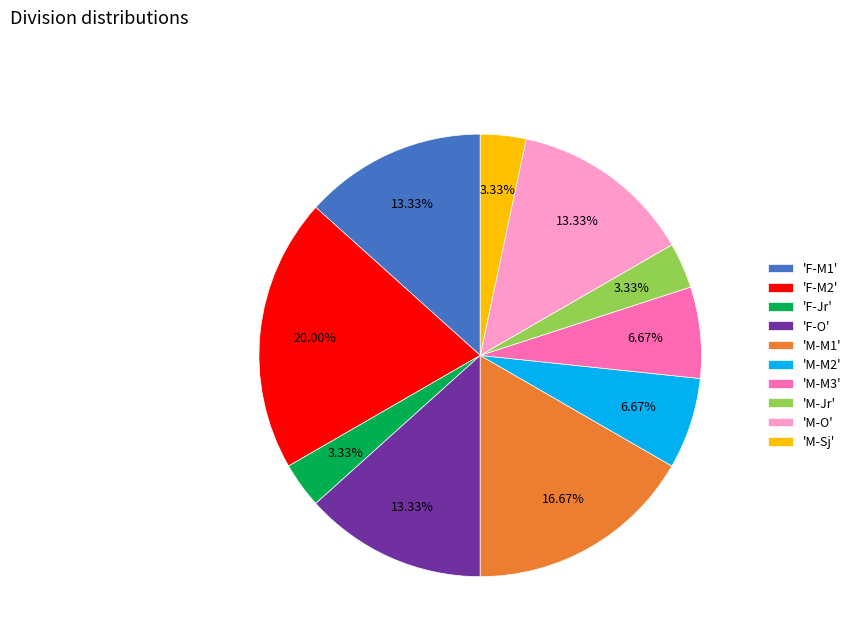

How many slices are in this pie chart?

10